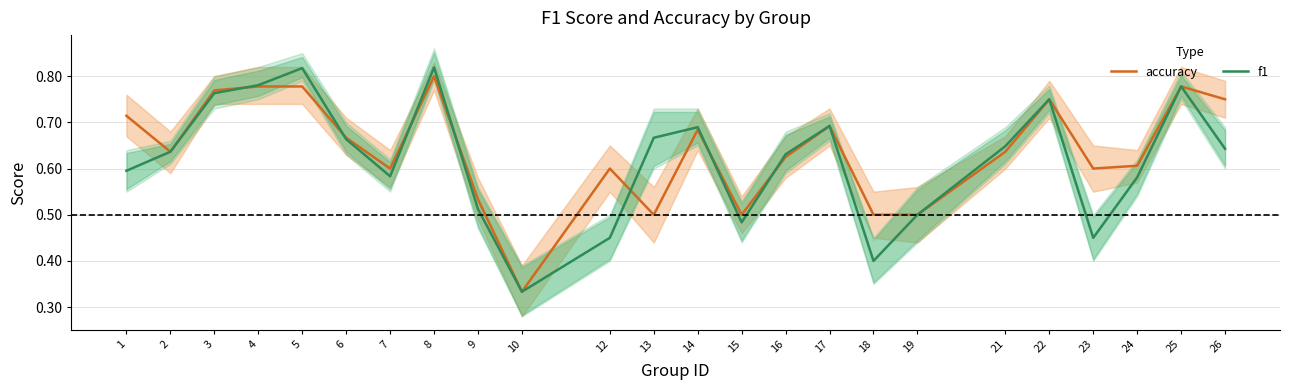

In f1, how many points are lower than both neighbors (excluding endpoints)?

5